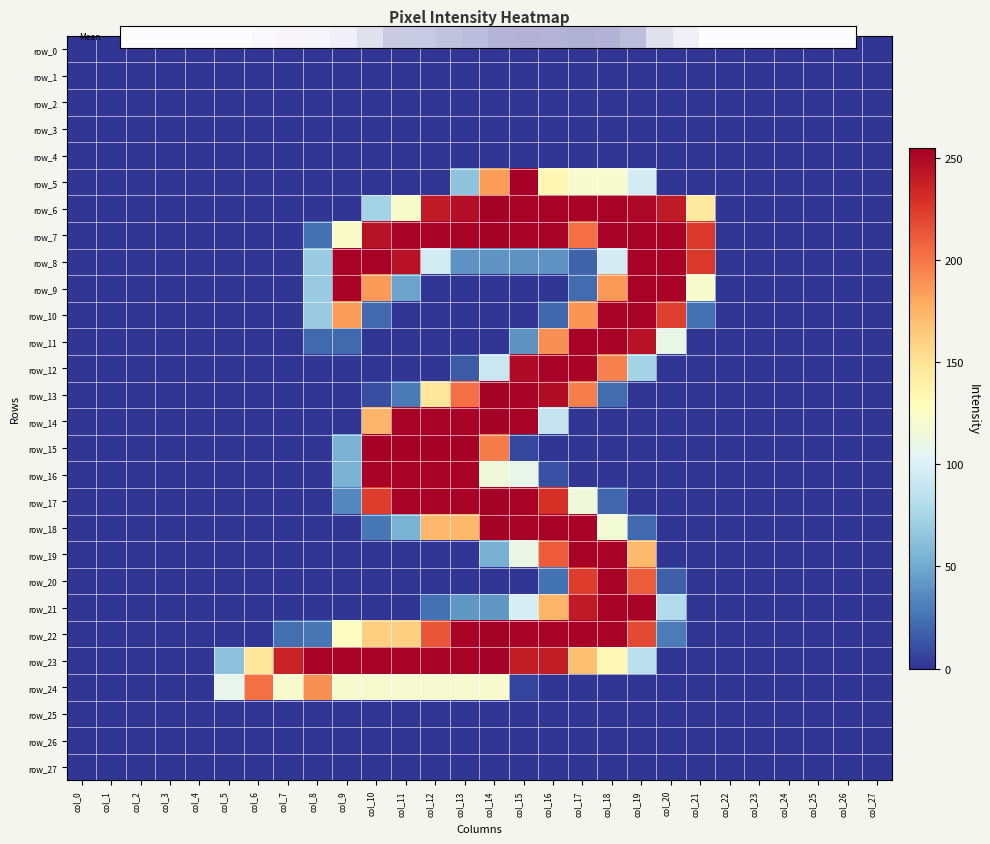

Between col_8 and col_26, which series saw the biggest shift?

row_23